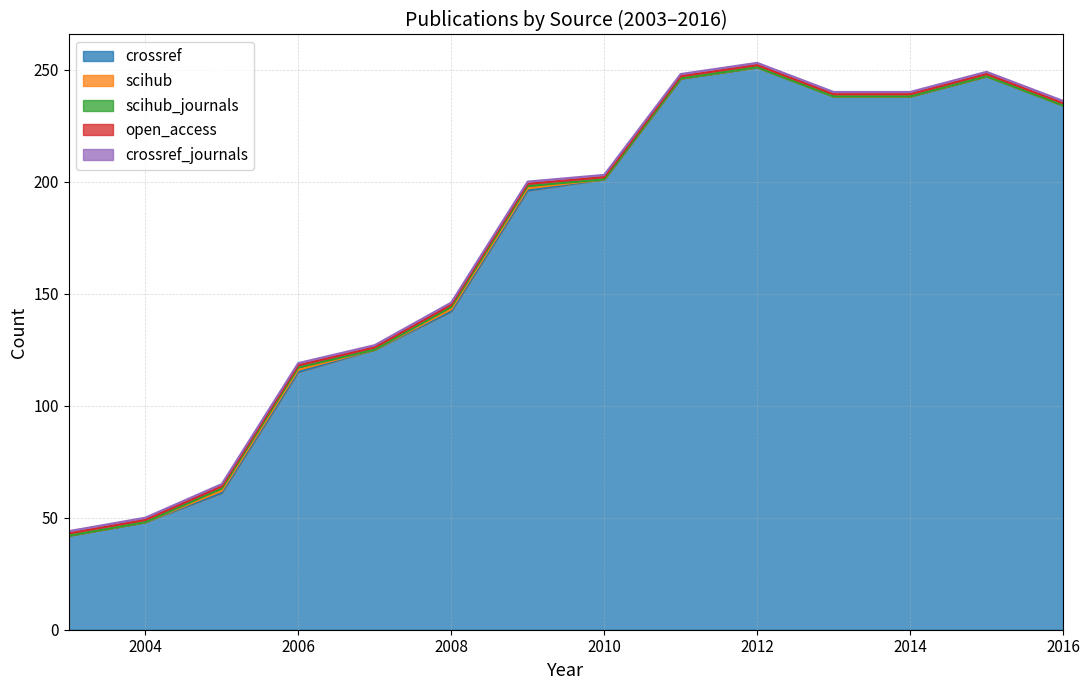

True or false: scihub_journals and crossref_journals cross at least once.

False